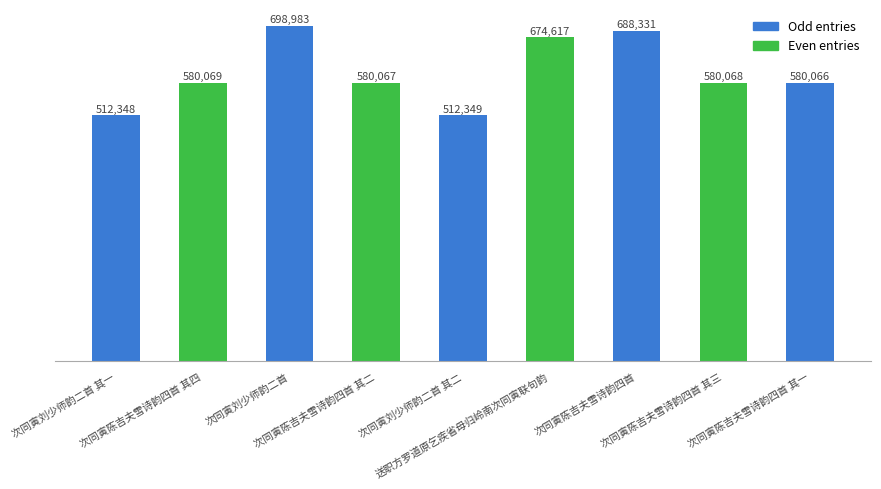

The chart shows a value of 512349 at 次同寅刘少师韵二首 其二. True or false?

True